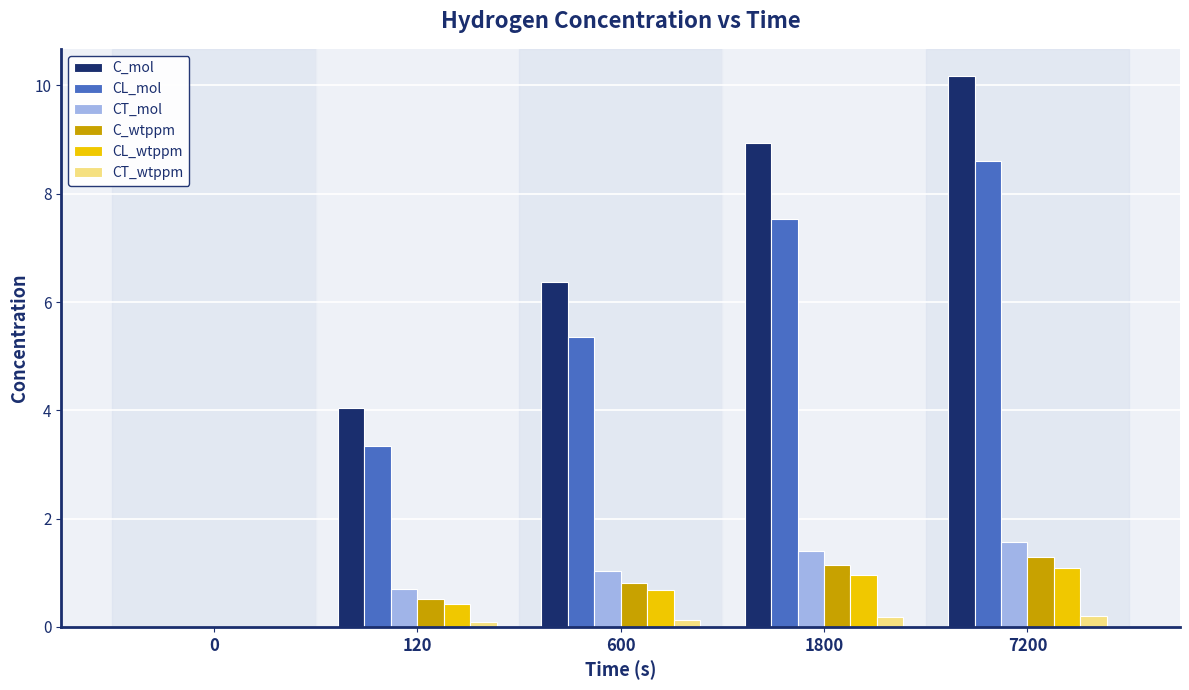

Which series changed the most between 0 and 7200?

C_mol